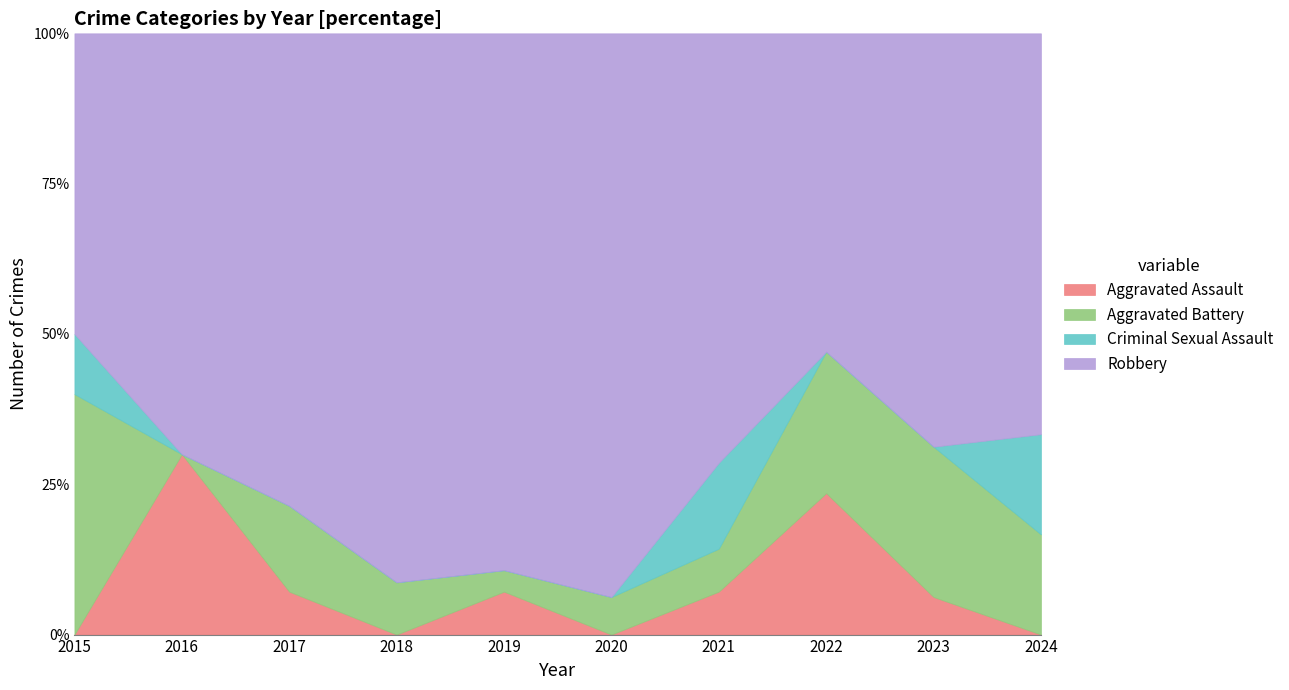

True or false: Criminal Sexual Assault has more than 1 points higher than both neighbors.

False